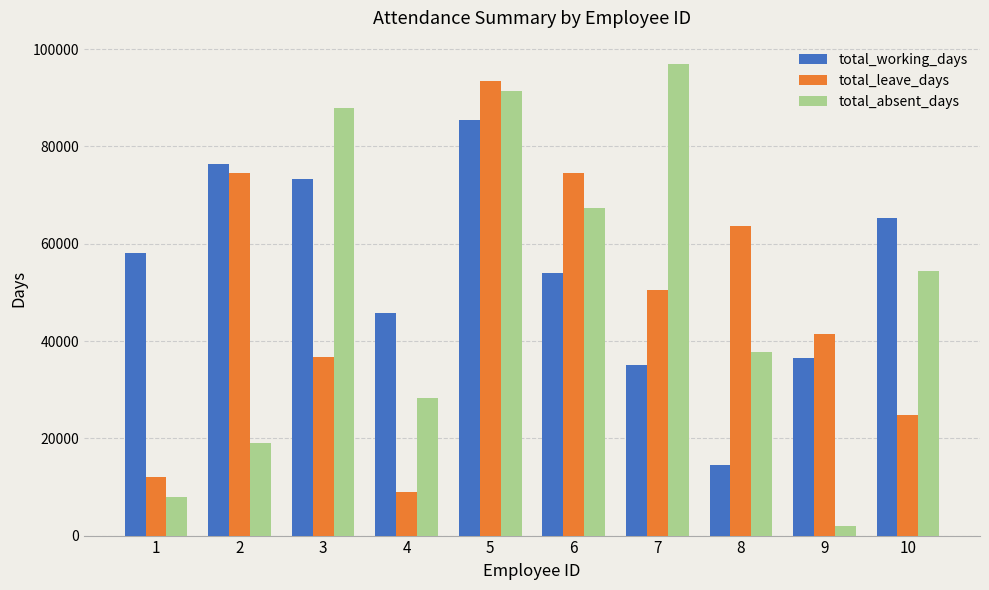

Which series has the widest spread of values?

total_absent_days